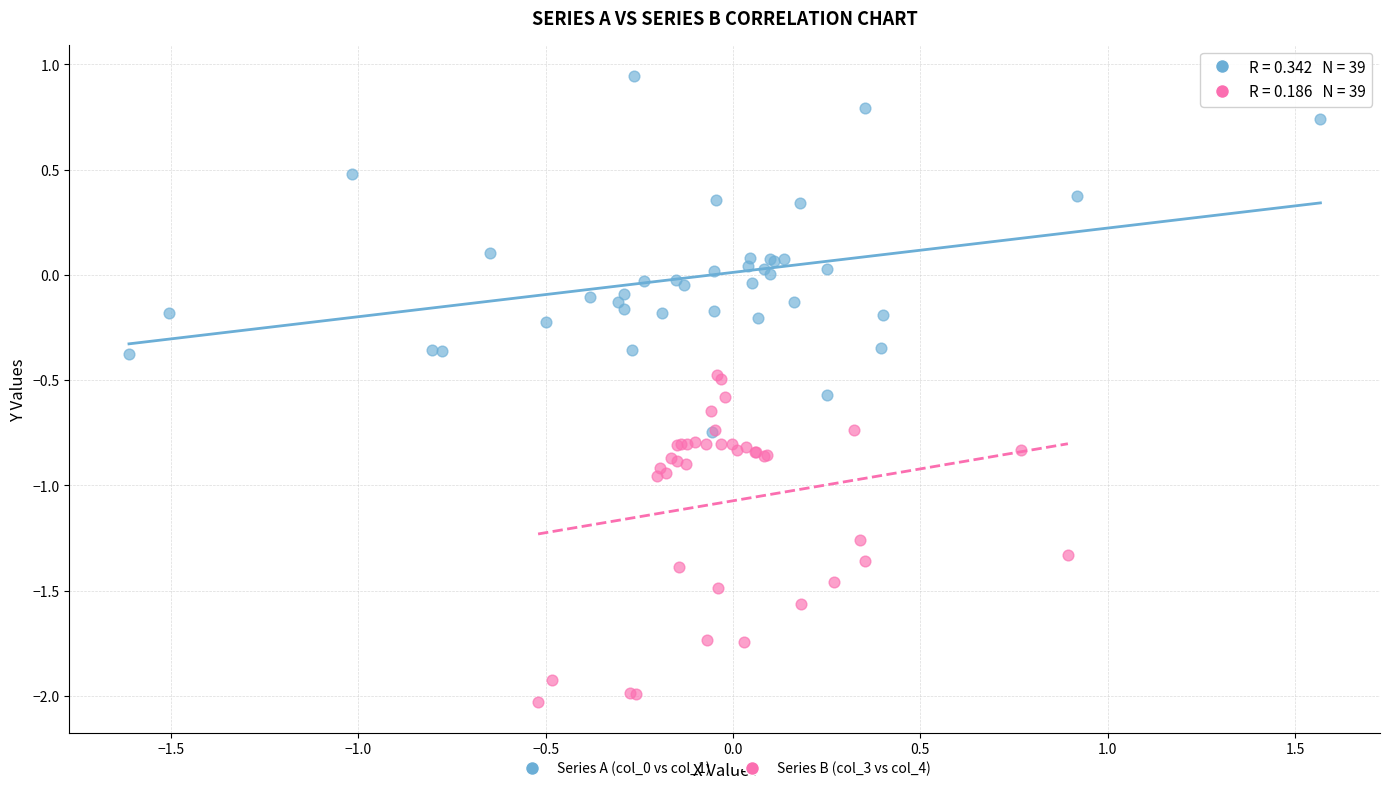

Which series reaches the minimum Y coordinate?

Series B (col_3 vs col_4)